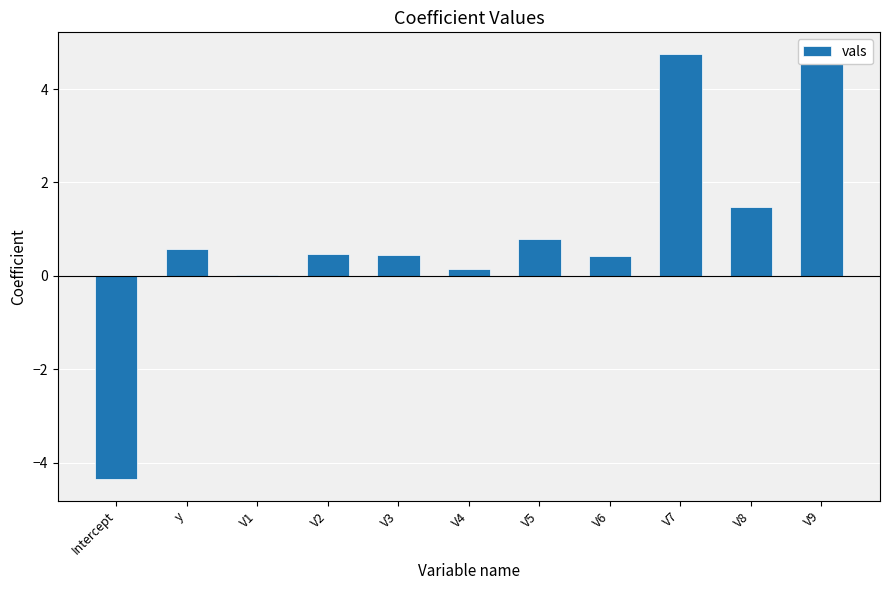

What position from the left is V6?

8